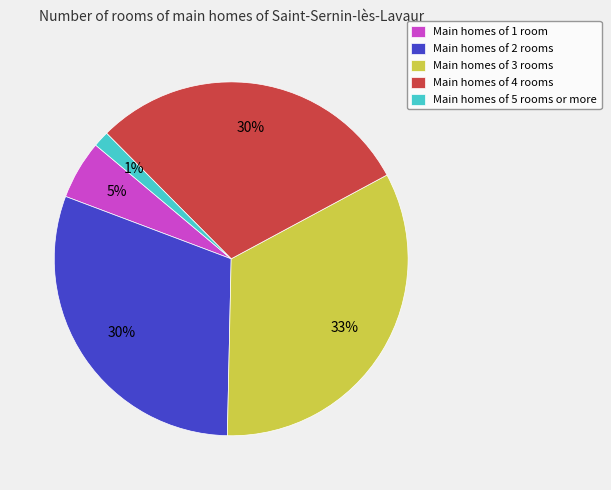

Combined, do Main homes of 3 rooms and Main homes of 2 rooms account for over 50%?

Yes